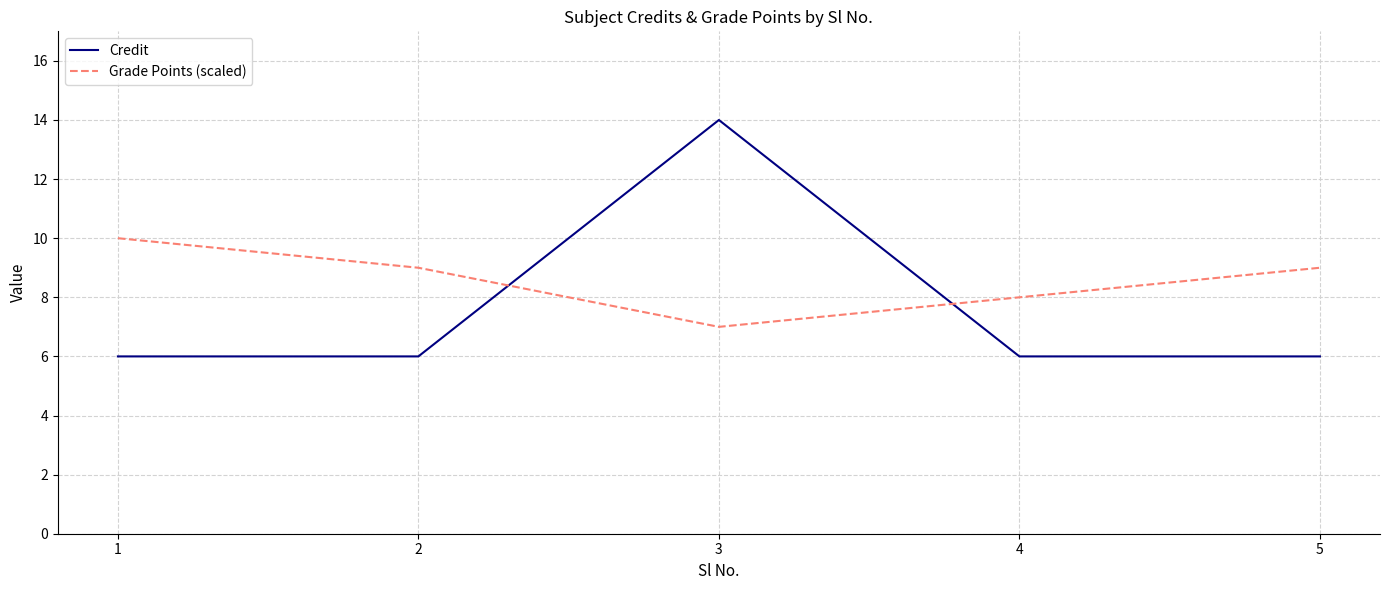

Is the value of Credit at 5 greater than the value of Grade Points (scaled) at 3?

No